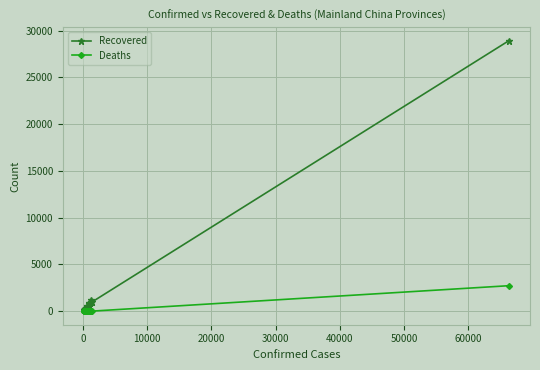

Which series has the widest spread of values?

Recovered